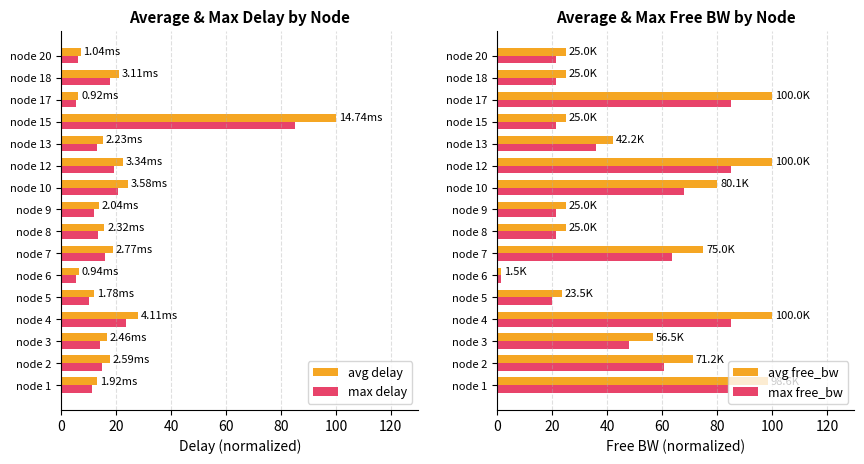

What is the average value of the max delay series?

18.0